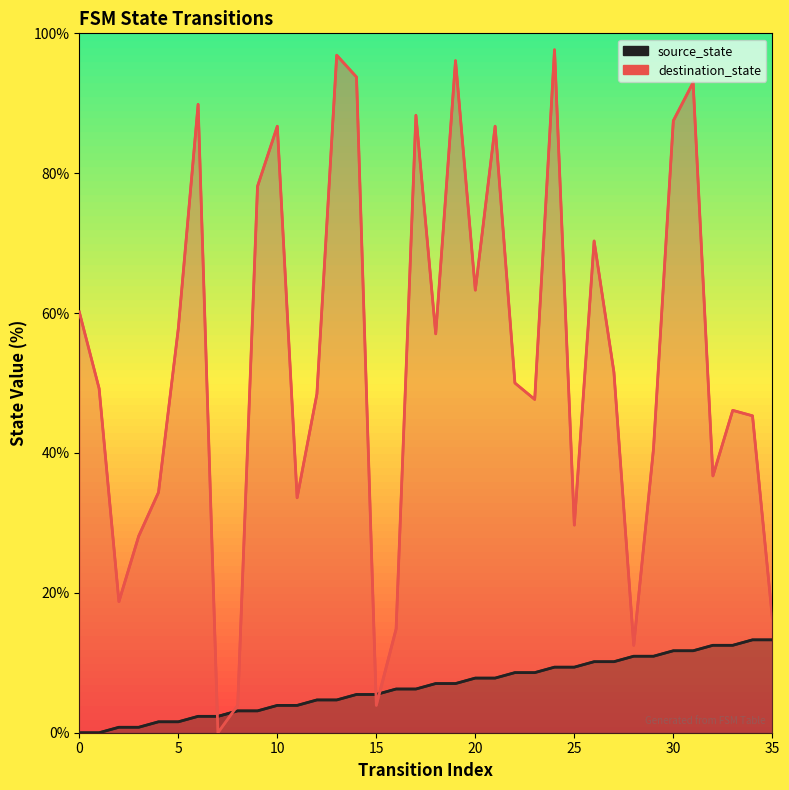

How many data points in destination_state are less than 50?

18